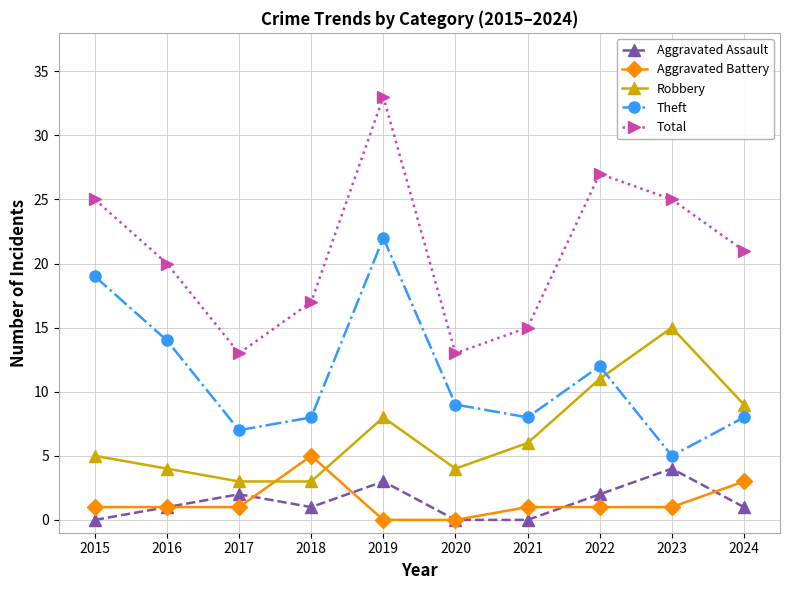

Reading left to right, what are all the values shown in this chart?

Aggravated Assault: 0	1	2	1	3	0	0	2	4	1
Aggravated Battery: 1	1	1	5	0	0	1	1	1	3
Robbery: 5	4	3	3	8	4	6	11	15	9
Theft: 19	14	7	8	22	9	8	12	5	8
Total: 25	20	13	17	33	13	15	27	25	21